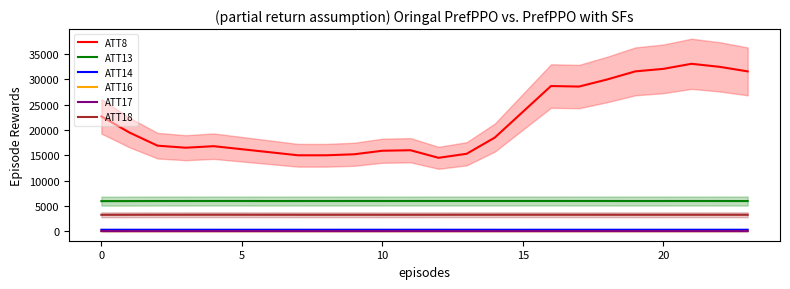

Is it true that ATT17 equals 7.3 at 17?

False